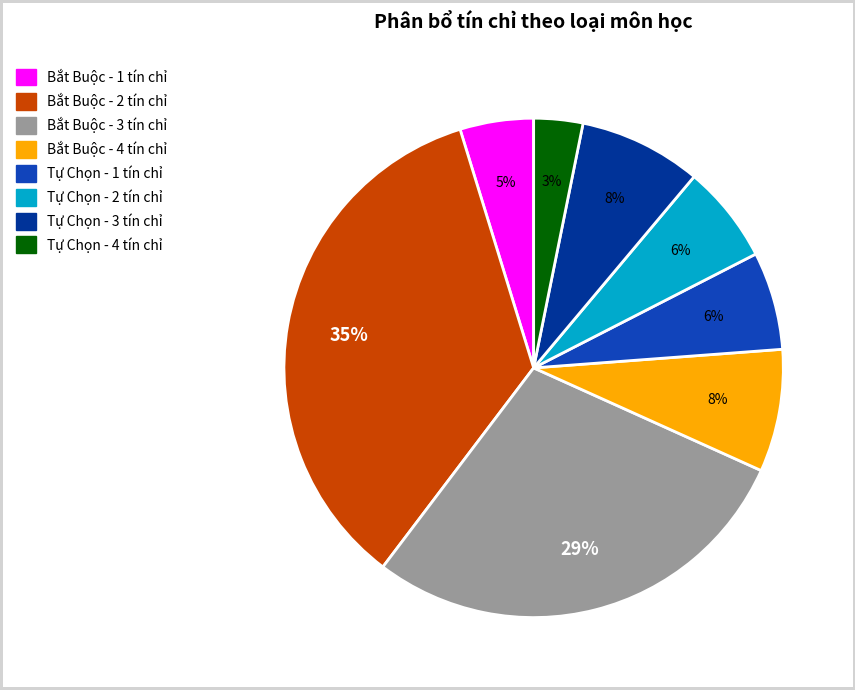

What is the ratio of the value at Bắt Buộc - 1 tín chỉ to the value at Bắt Buộc - 4 tín chỉ?

0.6